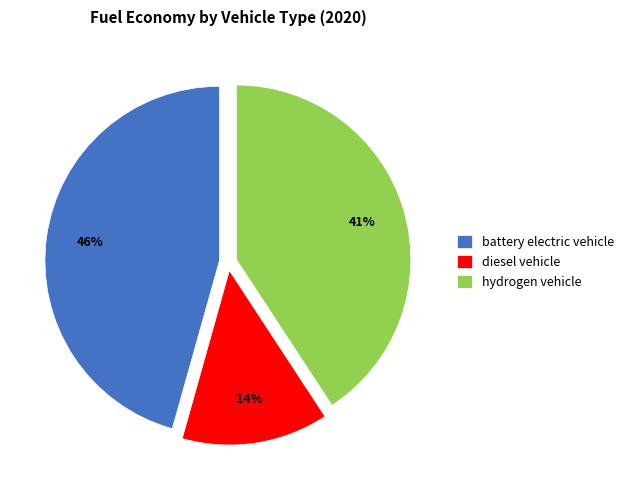

Which category has the biggest portion of the pie?

battery electric vehicle